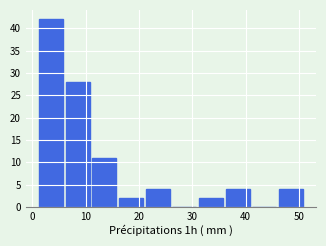

Reading left to right, transcribe this chart: for each bar, give the range it covers on the x-axis and its height. The values are not printed on the chart, so give them approximately, as read against the axis.

1 to 6: 42
6 to 11: 28
11 to 16: 11
16 to 21: 2
21 to 26: 4
26 to 31: 0
31 to 36: 2
36 to 41: 4
41 to 46: 0
46 to 51: 4